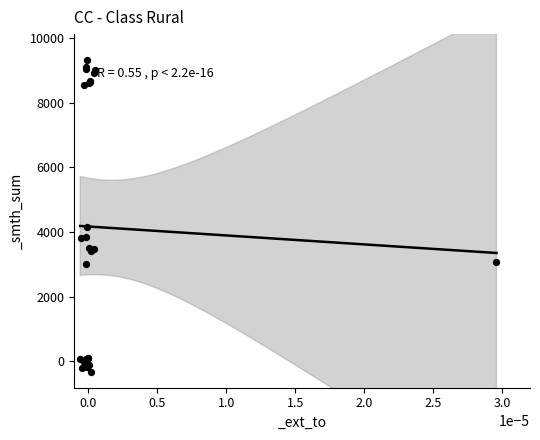

What Y value in the scatter plot is closest to 4499?

4155.7